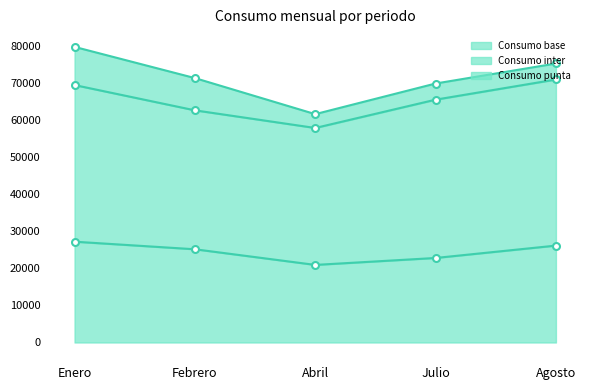

True or false: Consumo punta has more than 0 points higher than both neighbors.

True